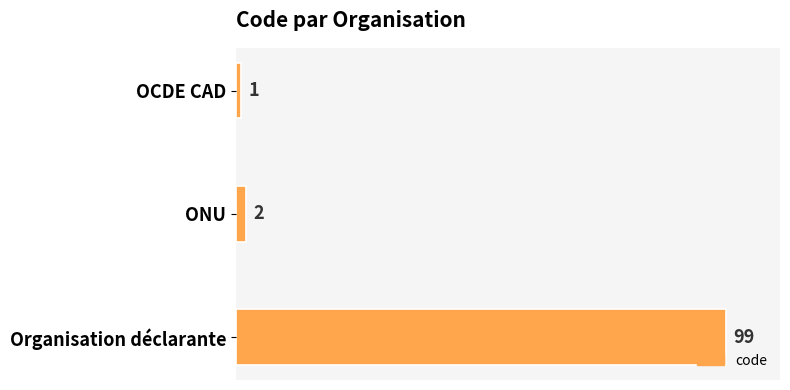

What is the label of the 1st bar from the bottom?

Organisation déclarante